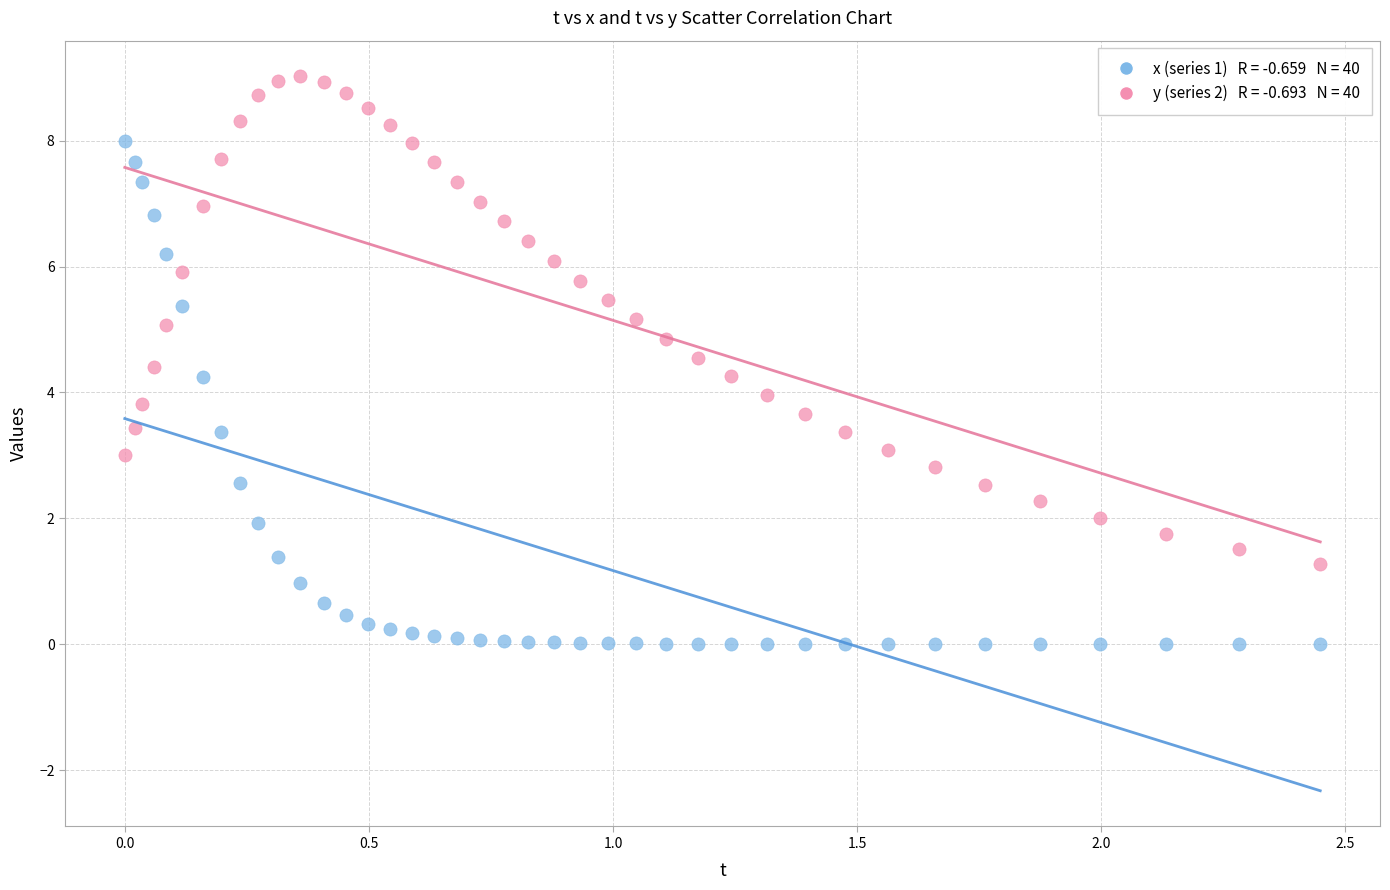

Across all data points, what is the range of Y values (max minus min)?

9.0